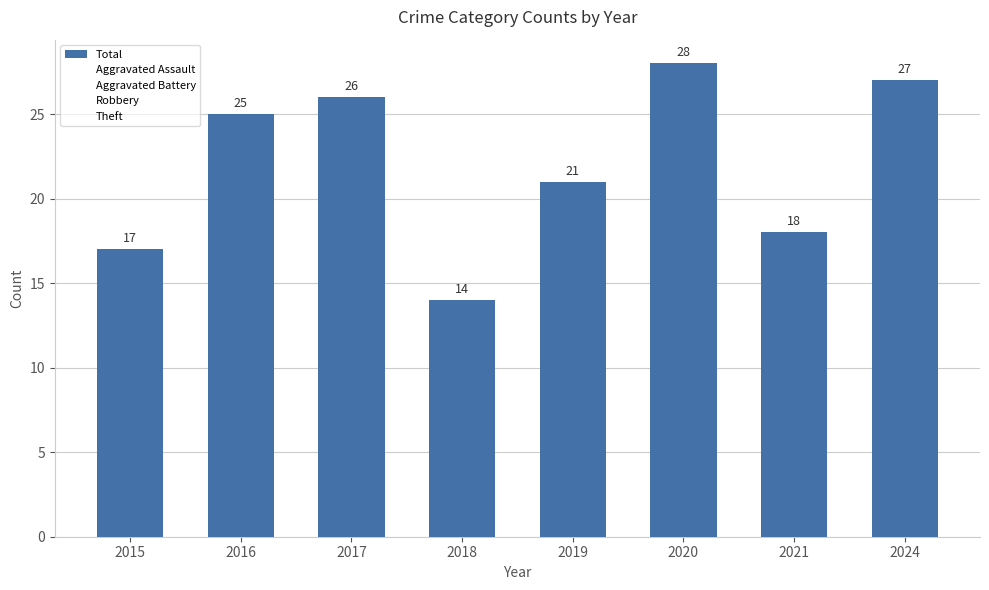

How many categories are shown in the chart?

8